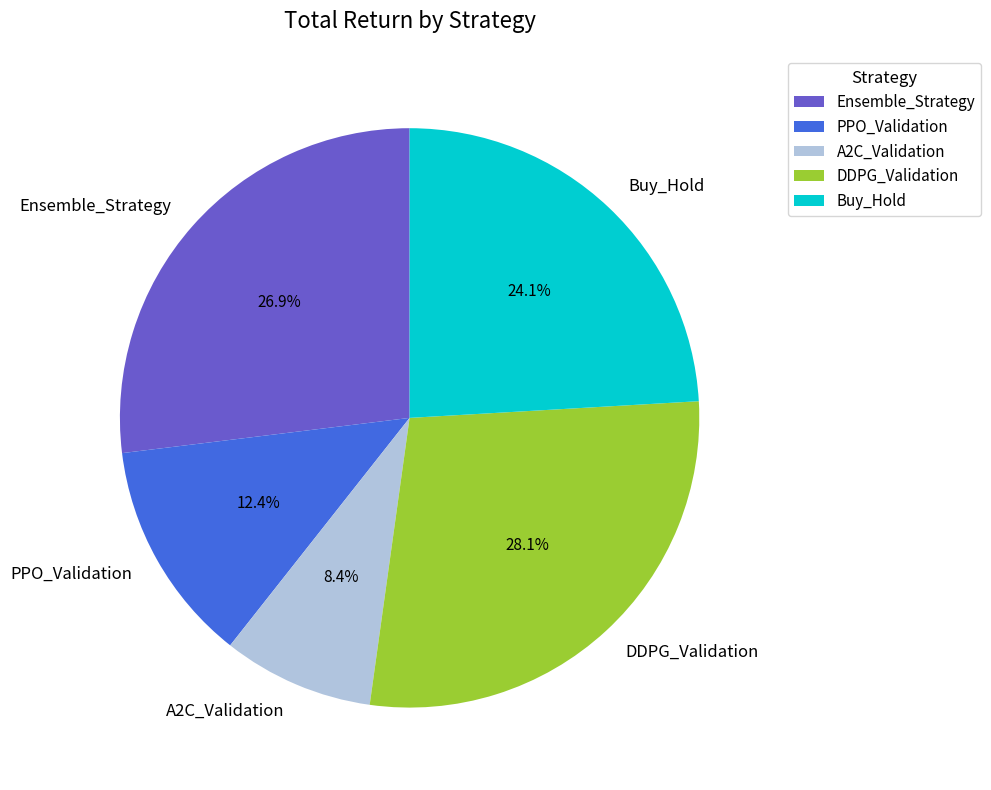

What percentage is NOT represented by DDPG_Validation?

71.9%